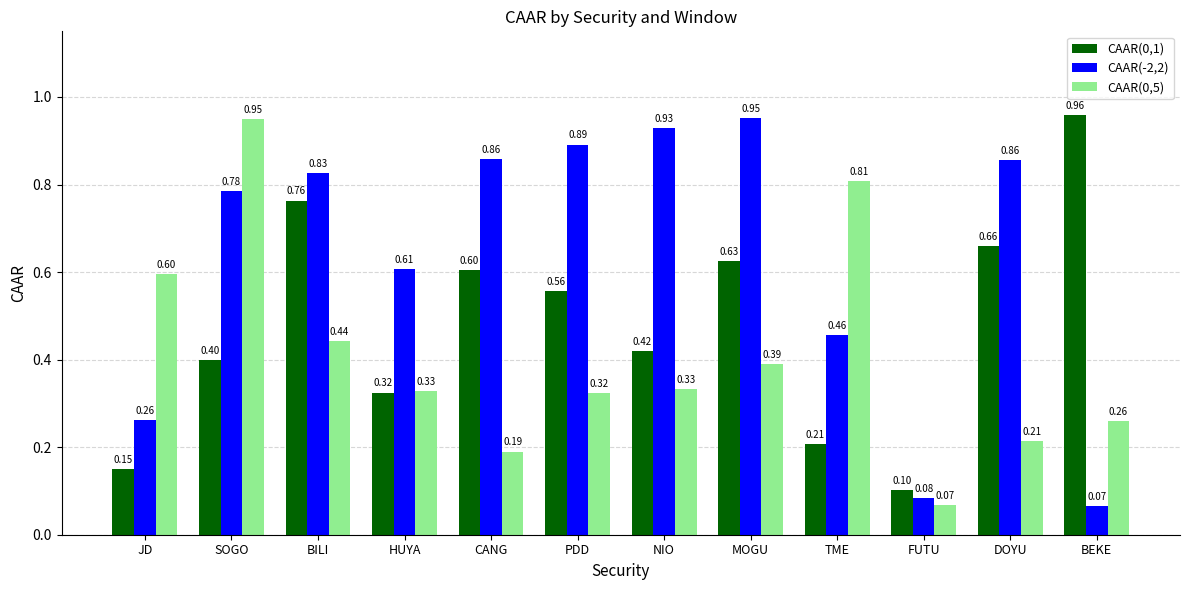

What is the sum of the CAAR(0,5) values at FUTU and HUYA?

0.4